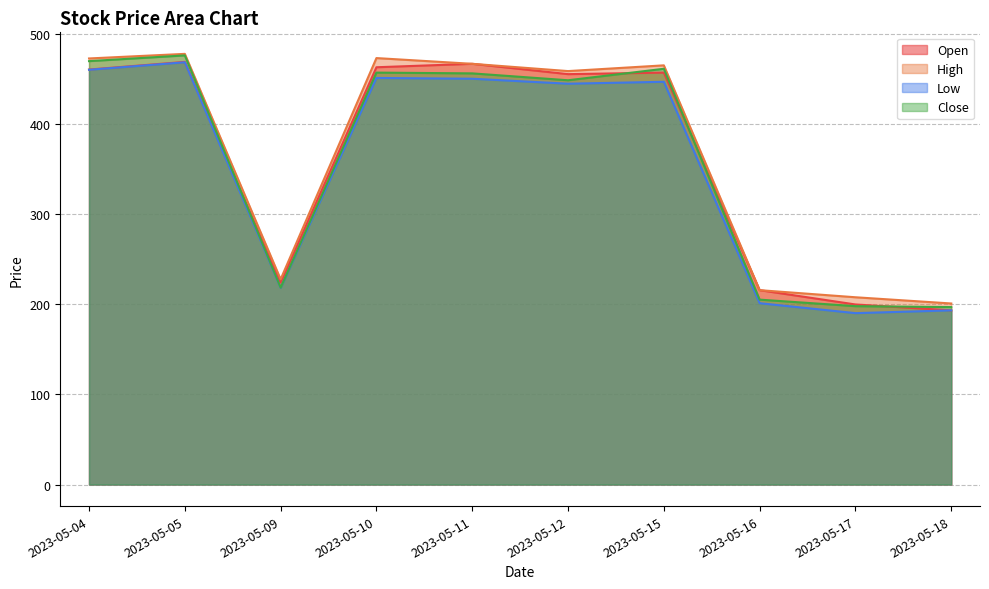

Is the value of Close at 2023-05-09 greater than the value of High at 2023-05-09?

No